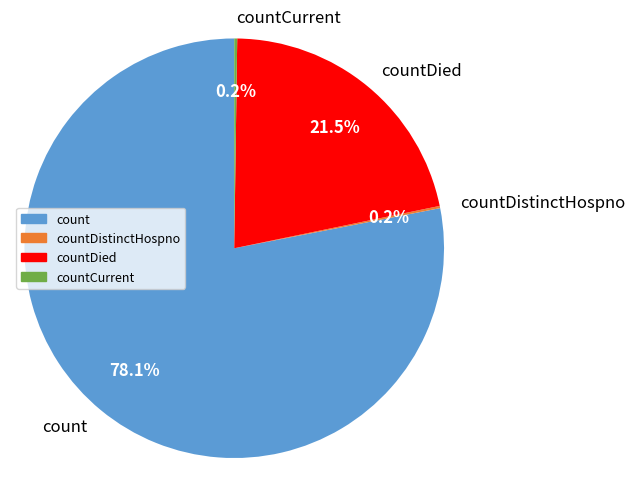

Which category accounts for the majority?

count